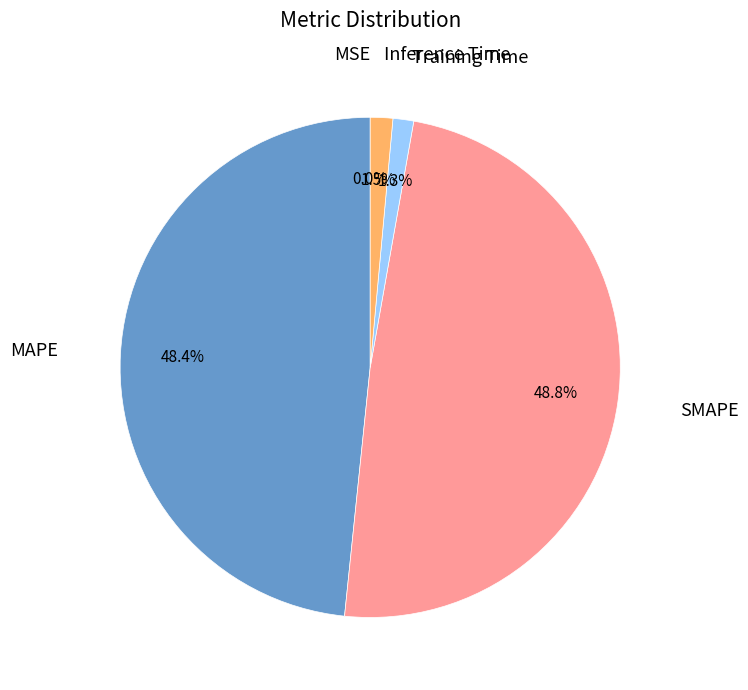

Is there any slice that represents more than half of the pie?

No